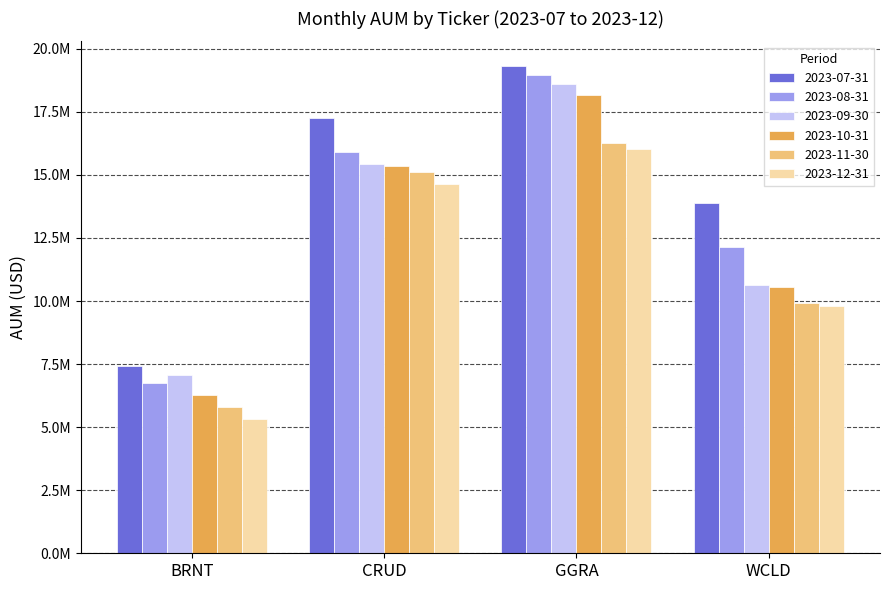

What are all the series names shown in the legend?

2023-07-31, 2023-08-31, 2023-09-30, 2023-10-31, 2023-11-30, 2023-12-31